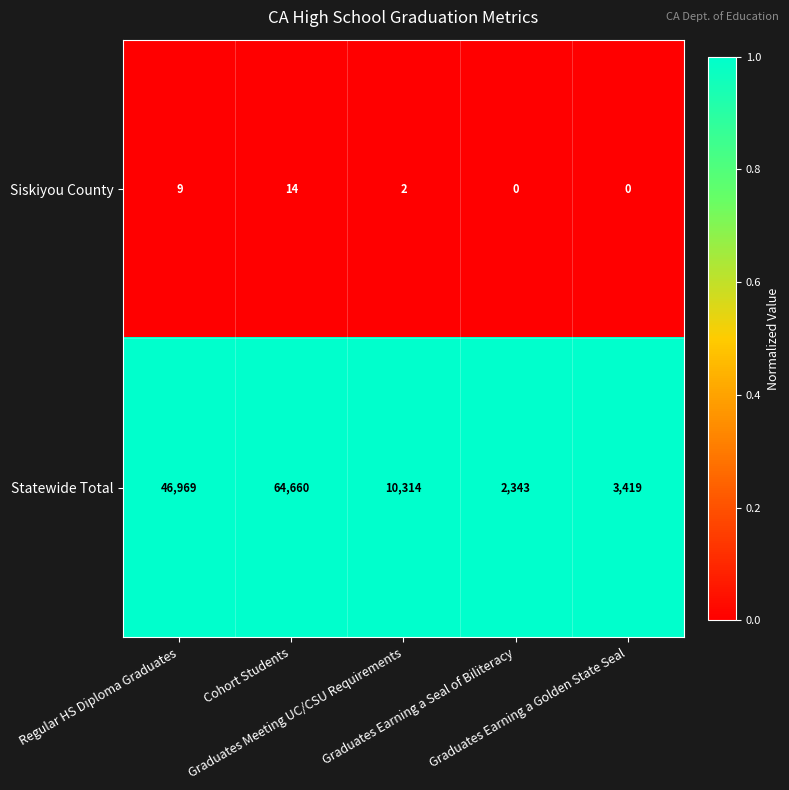

Which series has the widest spread of values?

Statewide Total